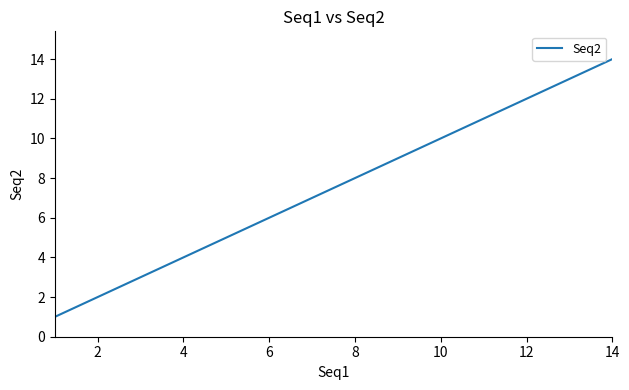

What is the difference between the maximum and minimum values?

13